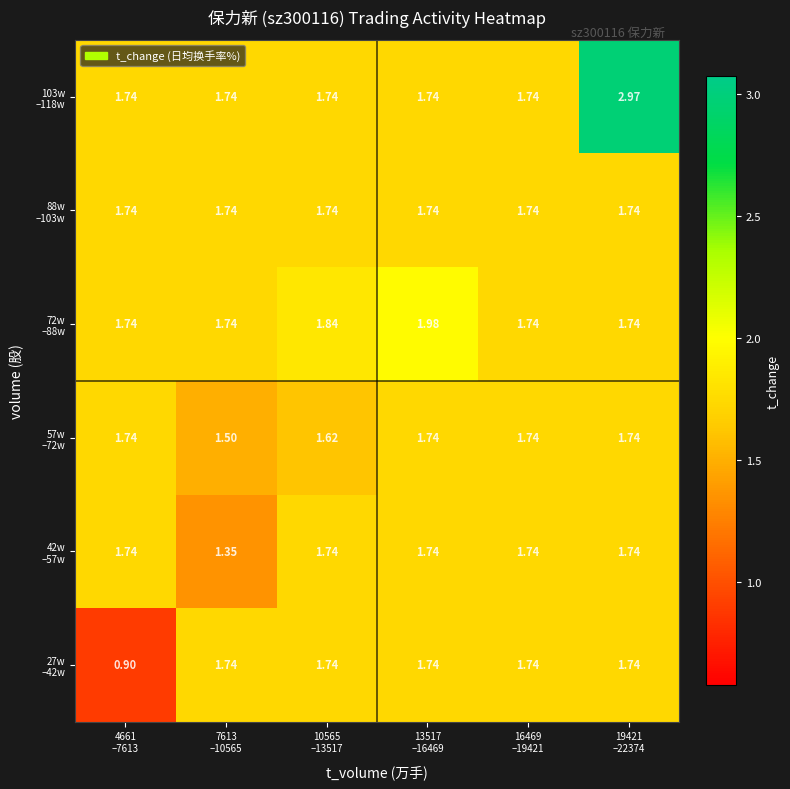

At which category is the sum across all series the highest?

19421
–22374